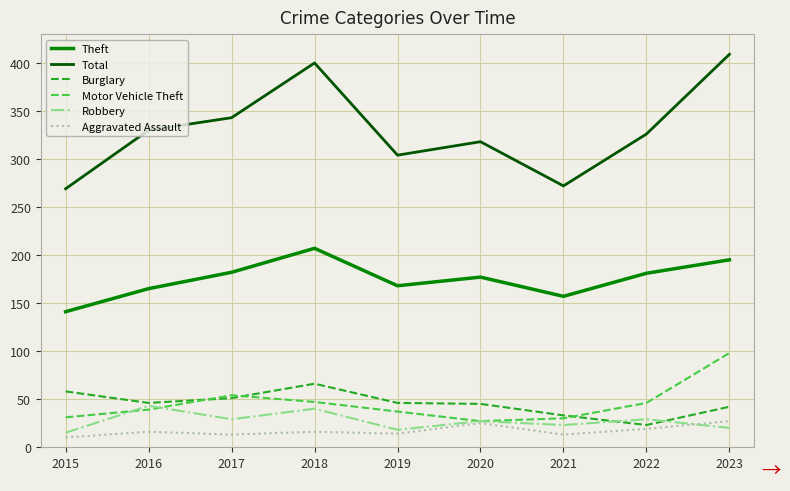

List the series in order of their peak value, highest first.

Total, Theft, Motor Vehicle Theft, Burglary, Robbery, Aggravated Assault